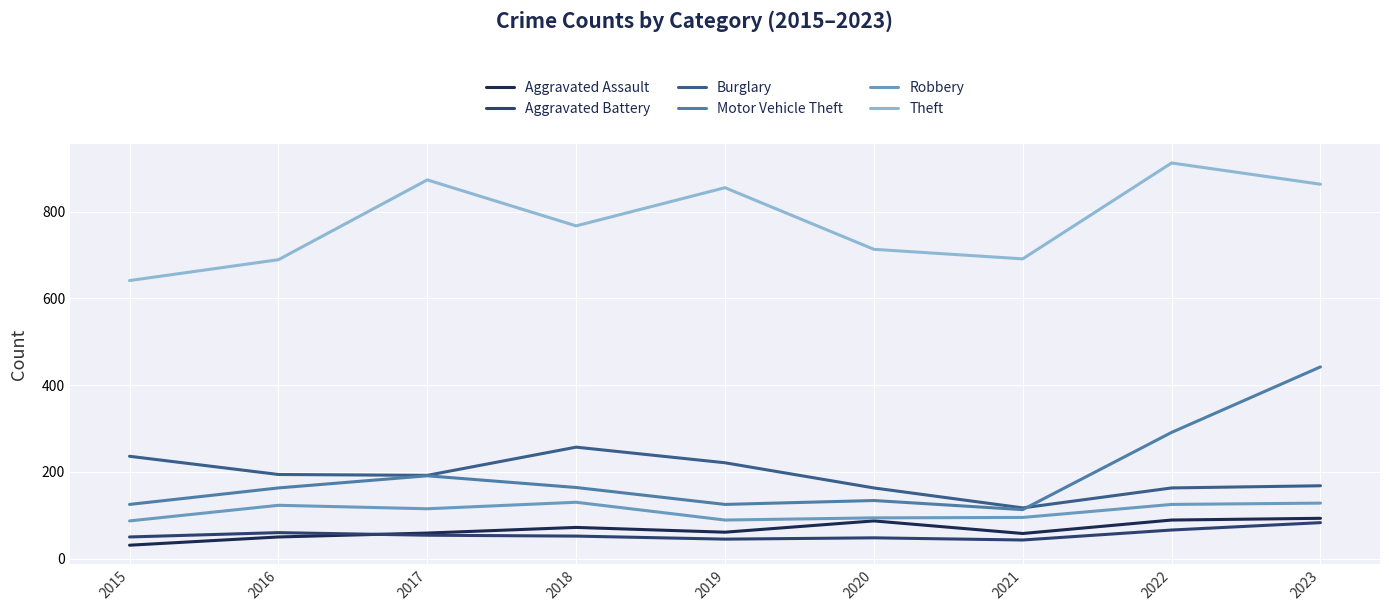

What are all the series names shown in the legend?

Aggravated Assault, Aggravated Battery, Burglary, Motor Vehicle Theft, Robbery, Theft